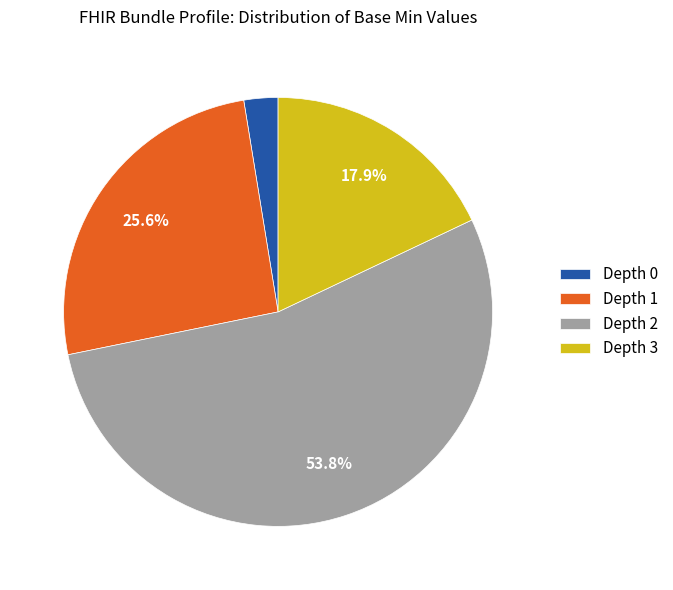

Rank the categories by value from lowest to highest.

Depth 0, Depth 3, Depth 1, Depth 2